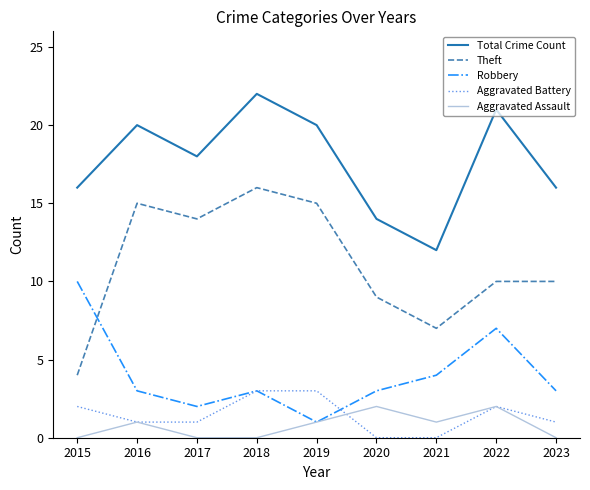

What is the greatest value displayed?

22